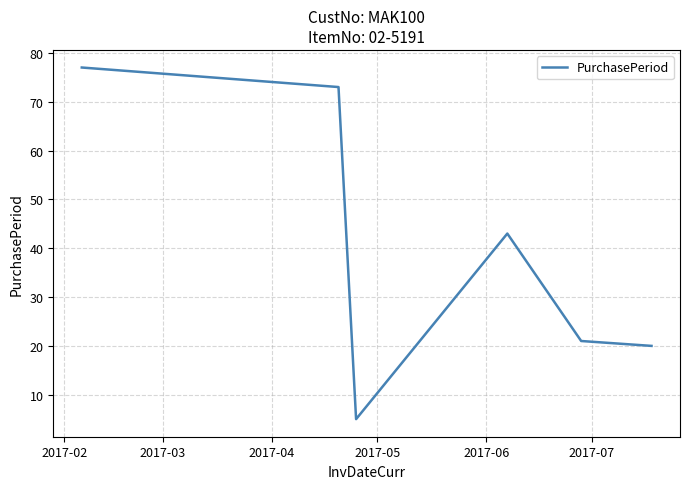

Does the chart display data point markers on the line(s)?

No